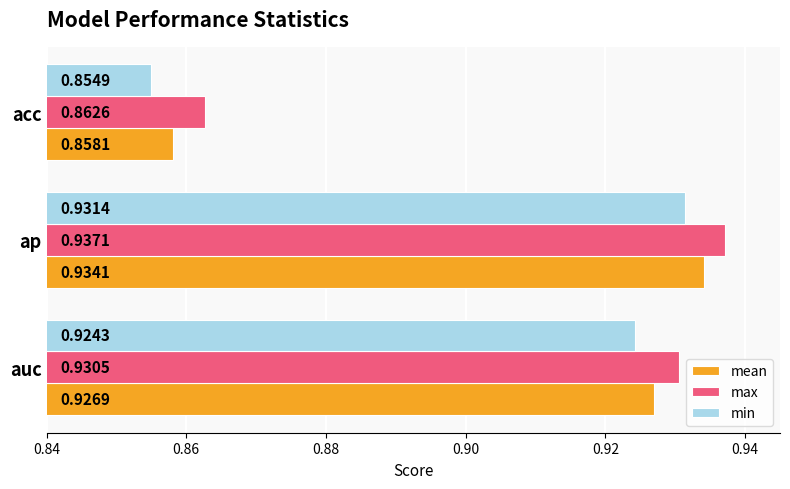

Count the max values in the range 0 to 1.

3